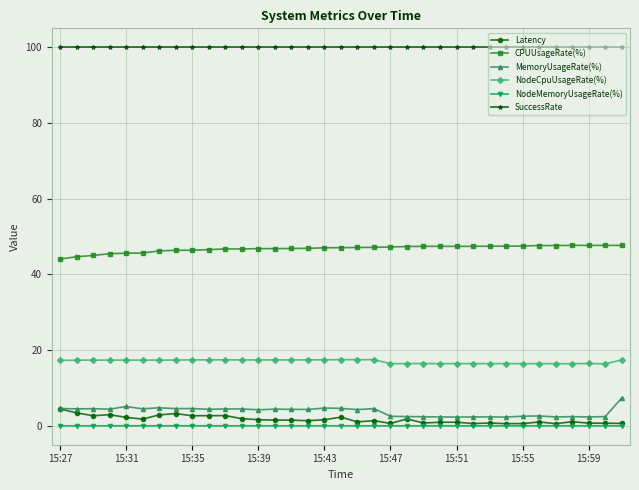

What is the value of the CPUUsageRate(%) point at the 26th from the left?

47.4